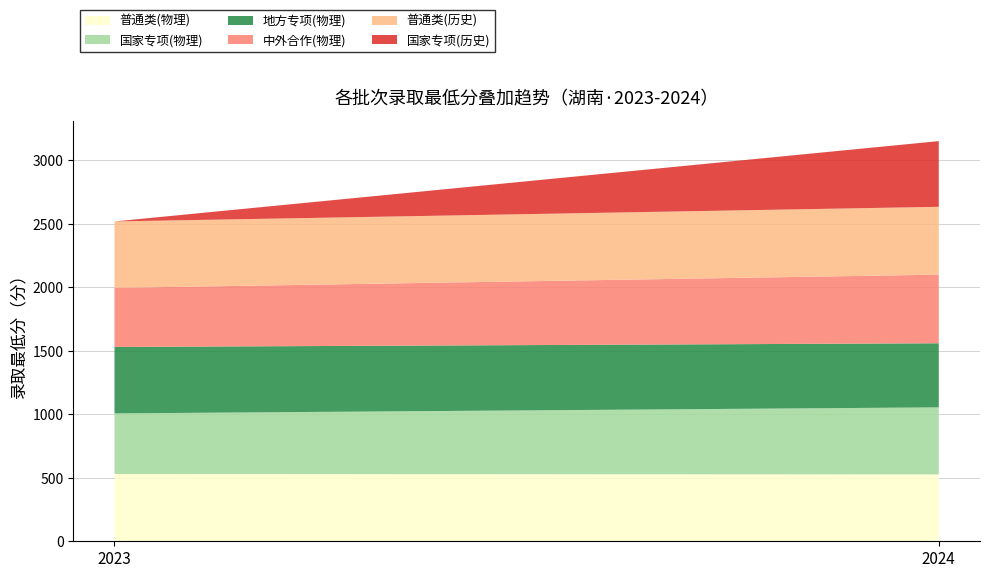

What is the highest value of the 普通类(物理) series?

530.0